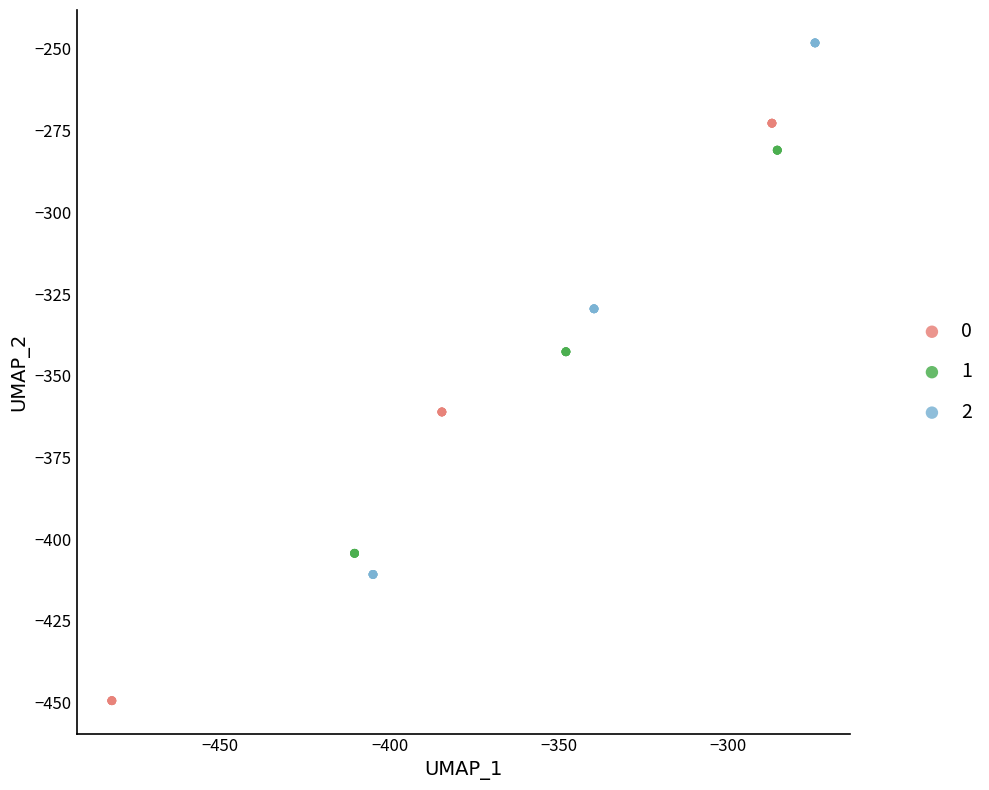

Which series reaches the maximum Y coordinate?

2